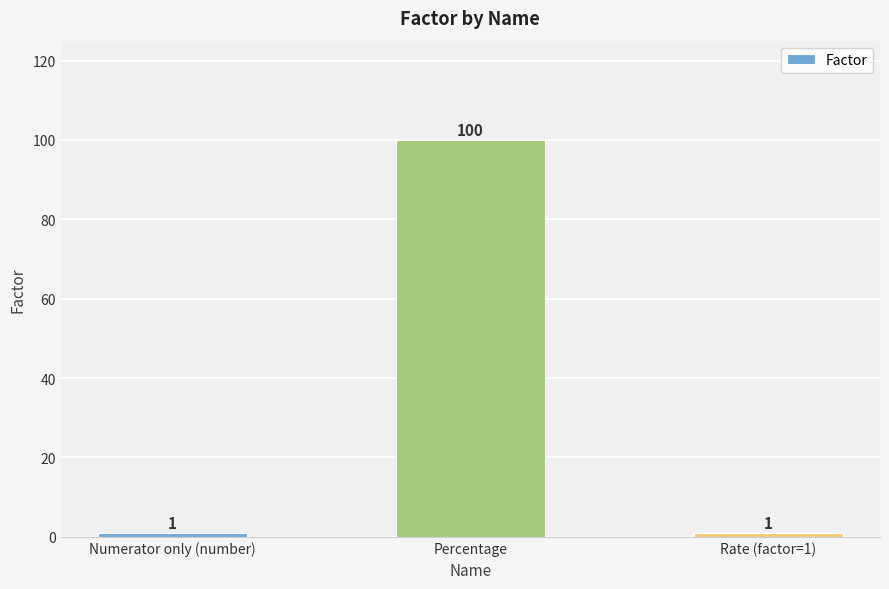

What is the value of the 3rd bar from the left?

1